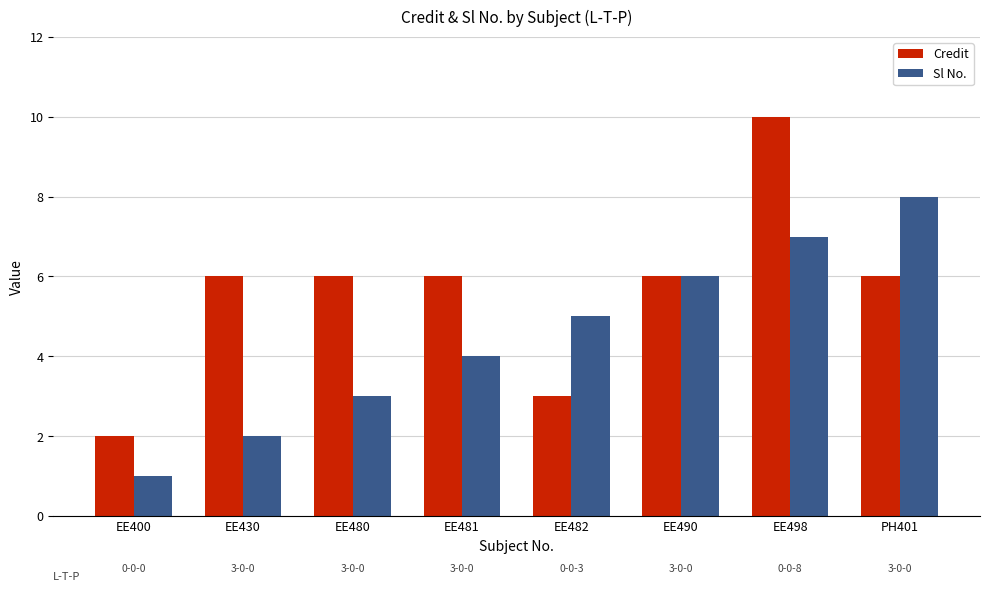

At EE400, list the series in order from largest to smallest.

Credit, Sl No.